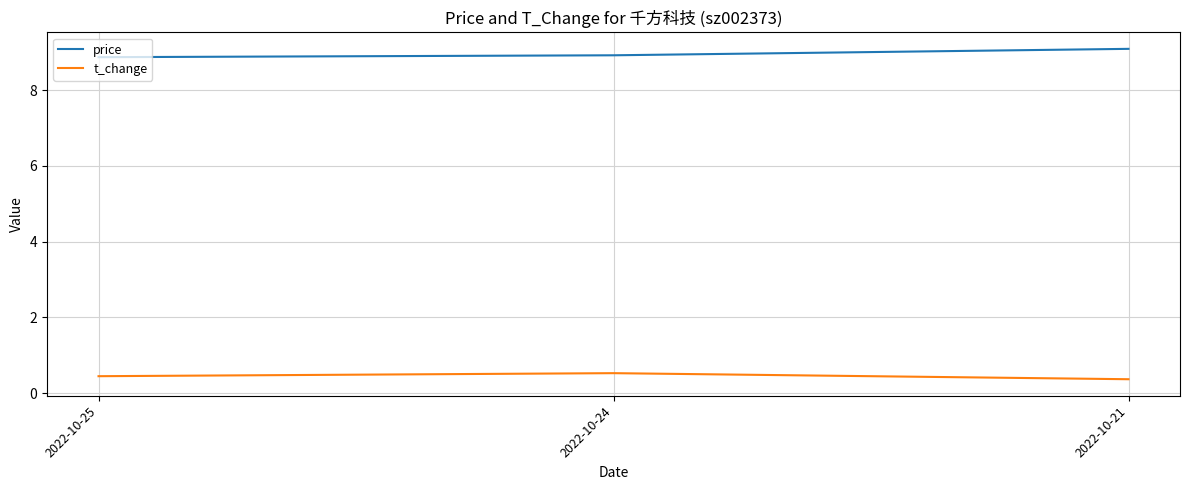

How many series are shown in this chart?

2